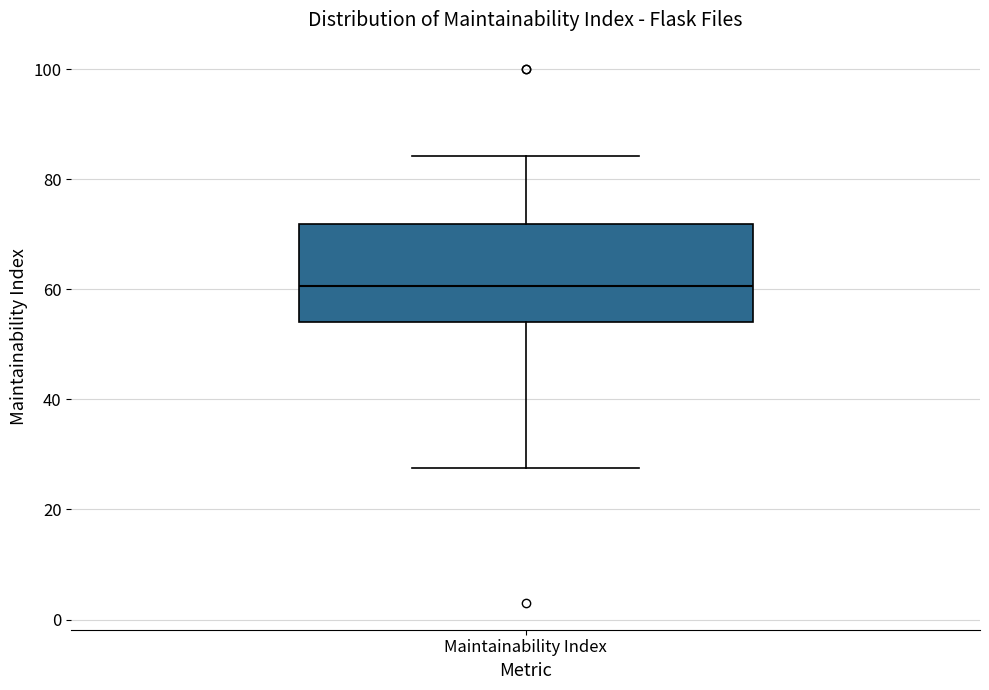

Where is the upper edge of the box for Maintainability Index on the y-axis? The values are not printed on the chart, so give them approximately, as read against the axis.

72